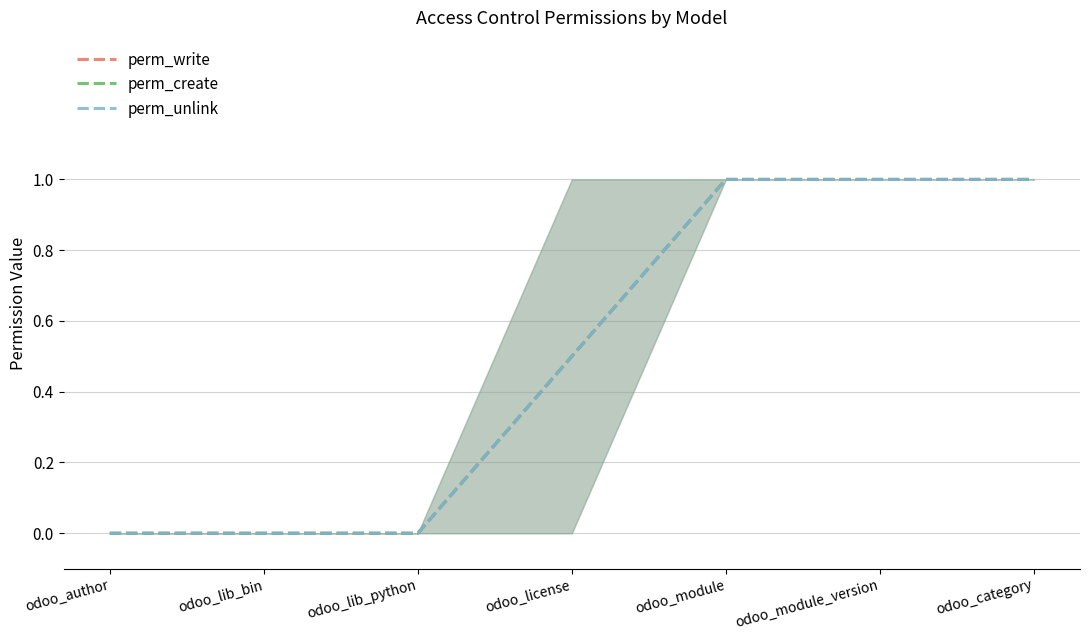

At which label is perm_unlink closest to 0?

odoo_author